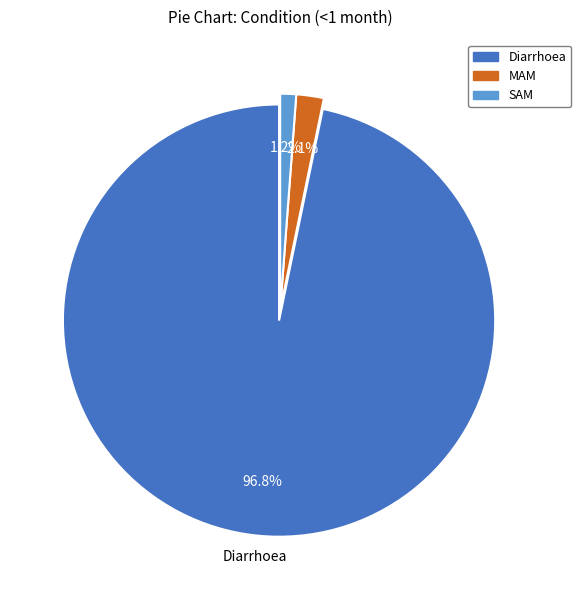

To the nearest percent, what is the combined percentage of SAM and Diarrhoea?

98%